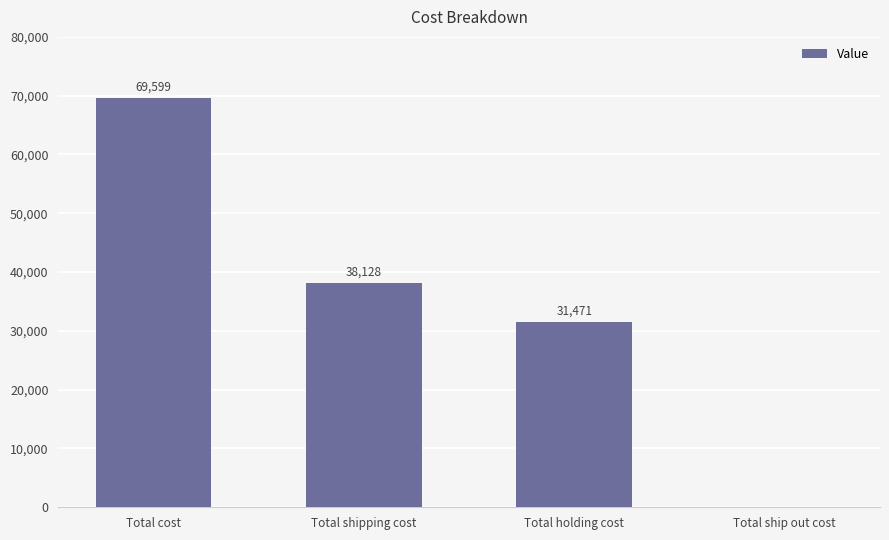

Which has a higher value, Total shipping cost or Total holding cost?

Total shipping cost